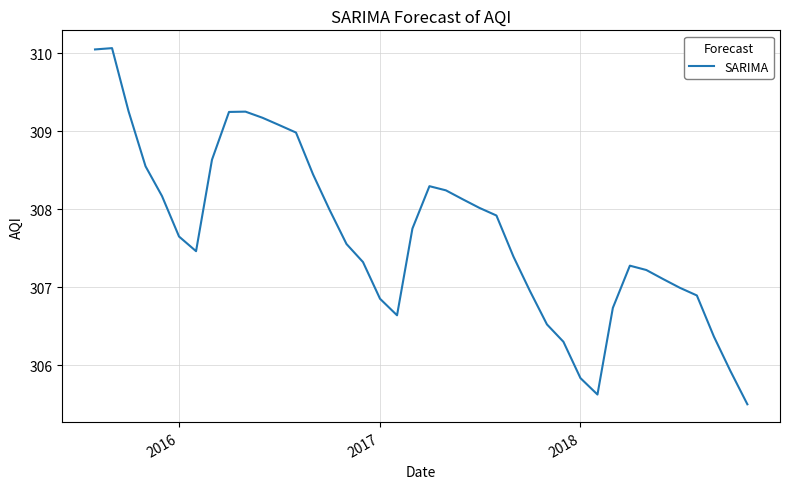

What is the maximum value shown in the chart?

310.1